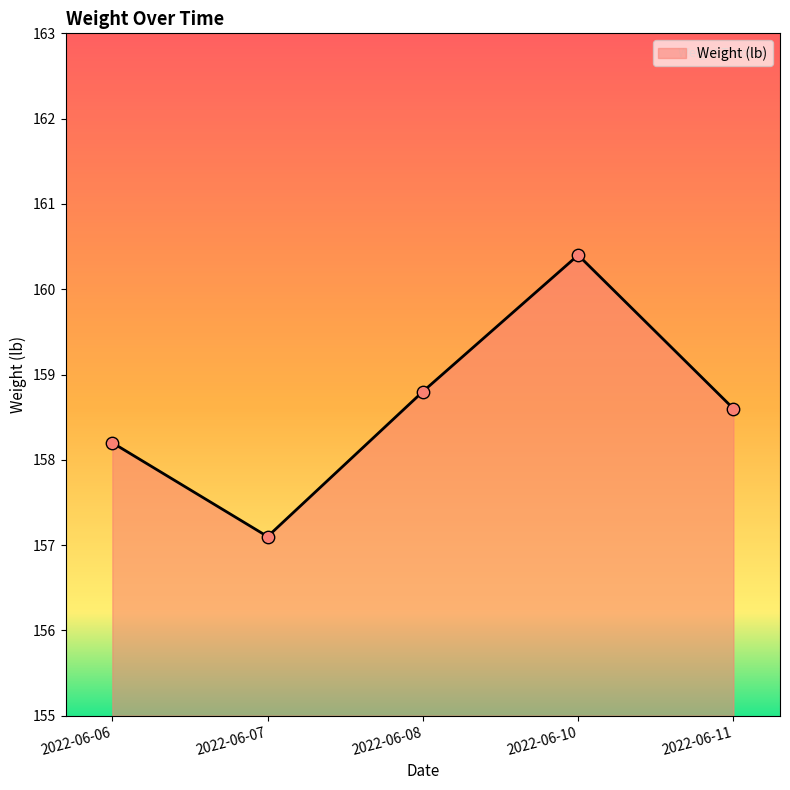

Between 2022-06-08 and 2022-06-06, which is larger?

2022-06-08